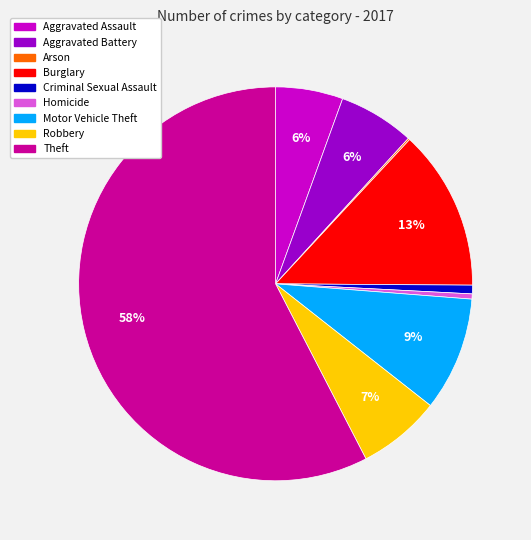

Which has a higher value, Aggravated Battery or Burglary?

Burglary